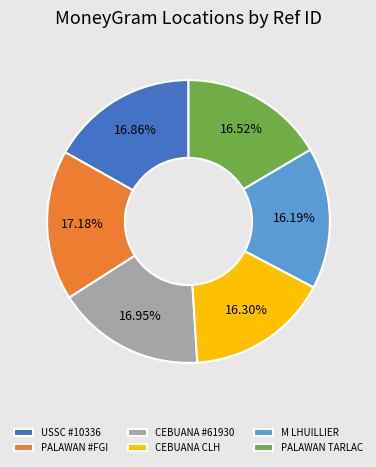

What is the ratio of the value at CEBUANA #61930 to the value at PALAWAN #FGI?

1.0